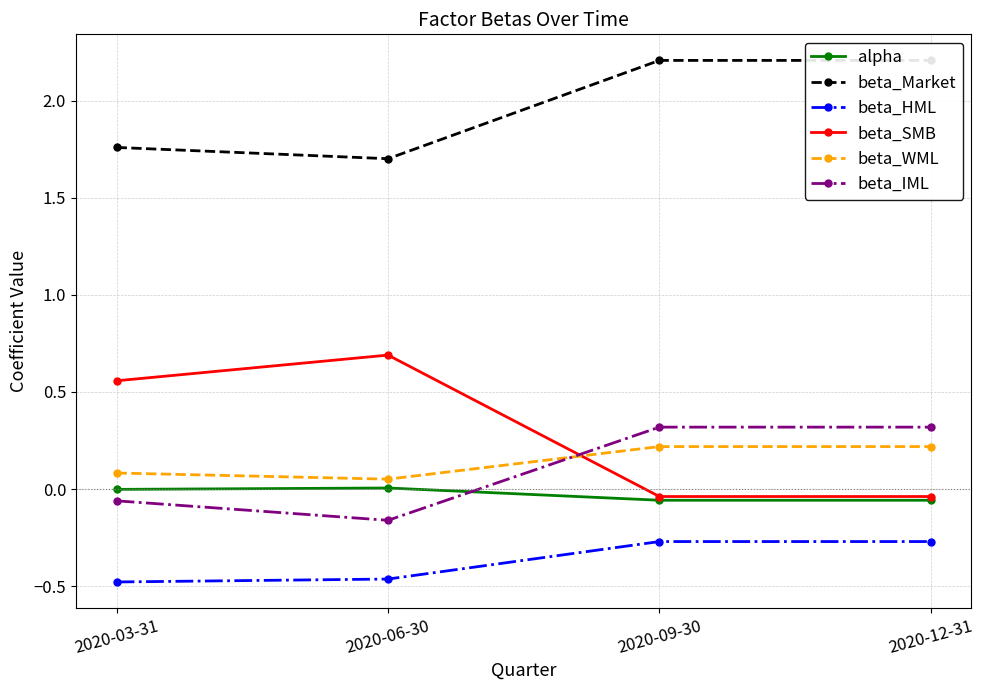

True or false: alpha has more than 2 interior local peaks.

False